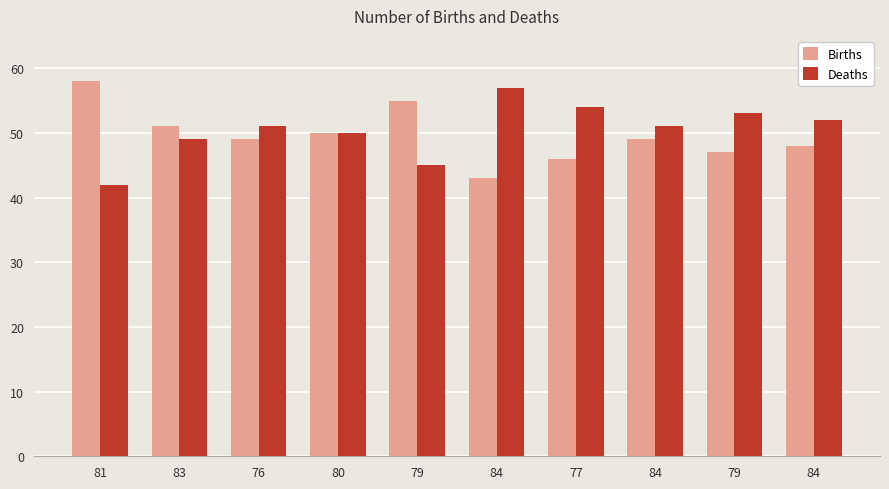

Does the chart contain any negative values?

No